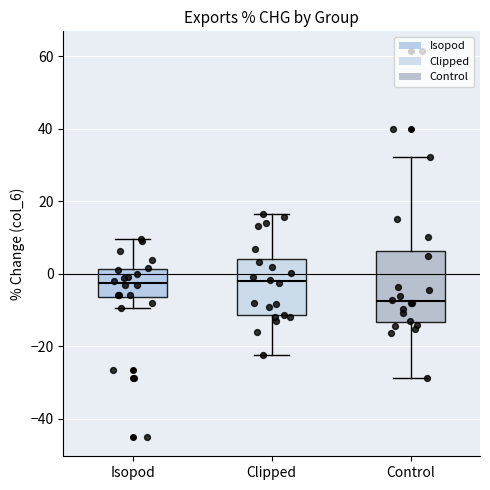

Reading left to right, read every box against the y-axis: the position of its median line, the range the box covers, and the ends of its whiskers. The values are not printed on the chart, so give them approximately, as read against the axis.

Isopod: median -2, box -6 to 2, whiskers -10 to 10
Clipped: median -2, box -12 to 4, whiskers -22 to 16
Control: median -8, box -14 to 6, whiskers -28 to 32